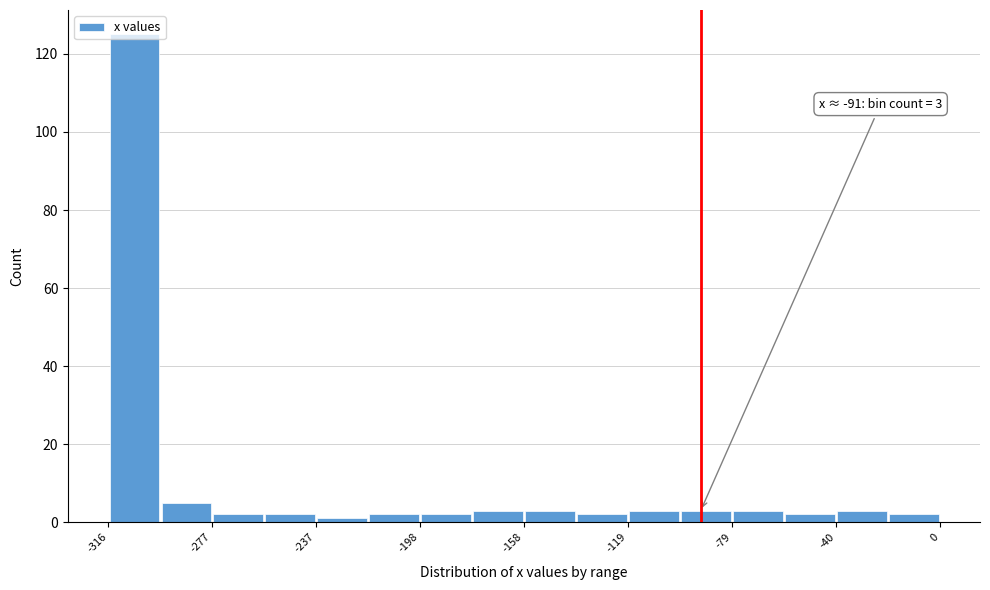

Read against the x-axis, roughly where is the centre of the tallest bar?

-305